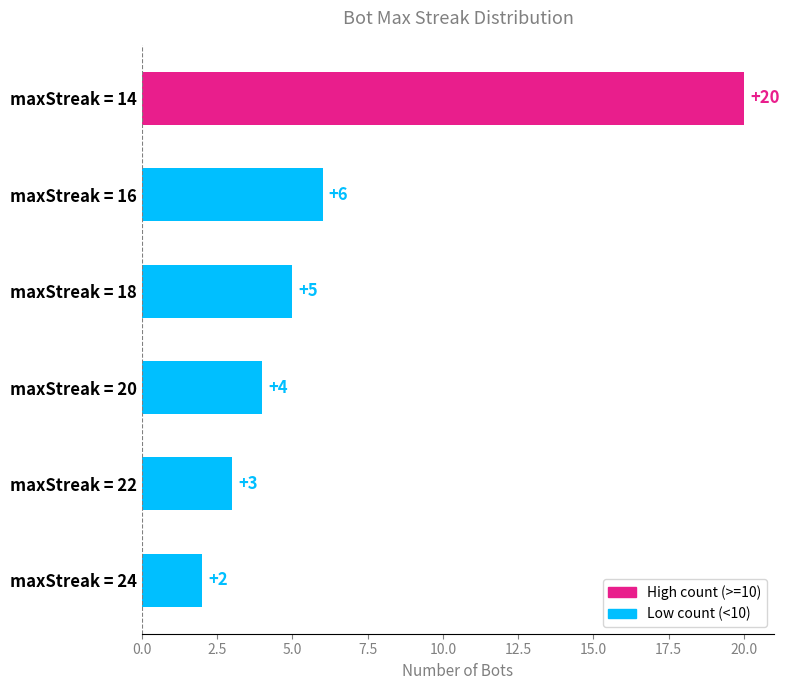

Rank the categories by value from highest to lowest.

maxStreak = 14, maxStreak = 16, maxStreak = 18, maxStreak = 20, maxStreak = 22, maxStreak = 24